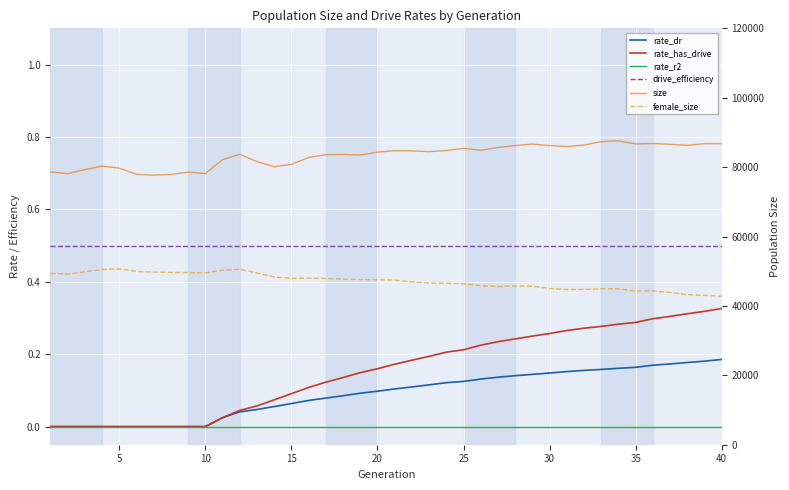

List the series in order of their peak value, highest first.

size, female_size, drive_efficiency, rate_has_drive, rate_dr, rate_r2